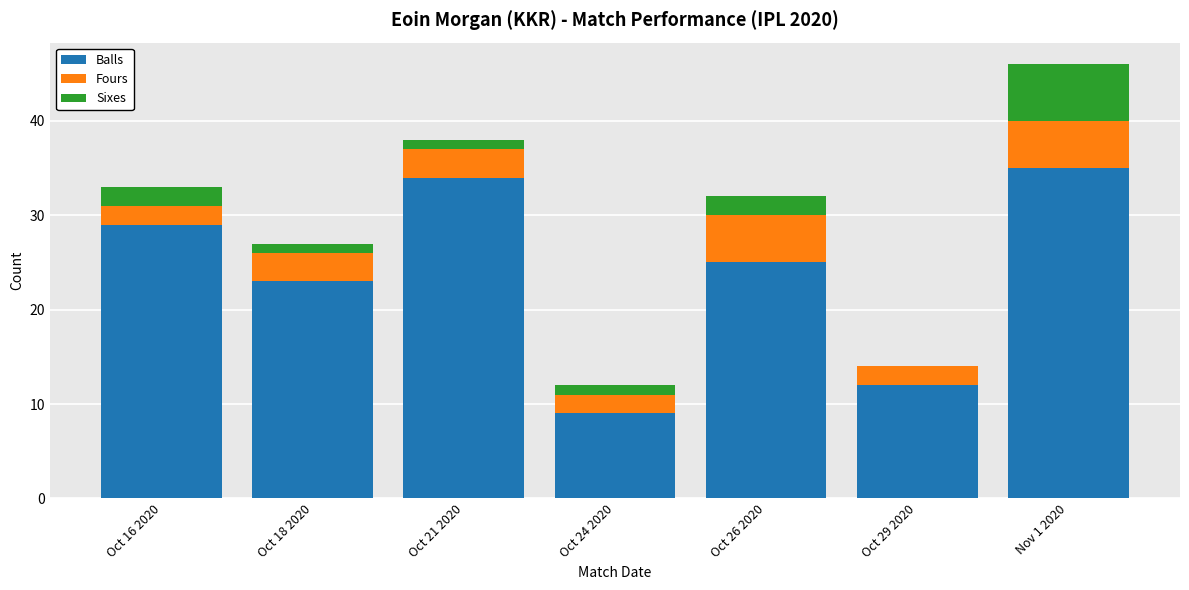

What are all the series names shown in the legend?

Balls, Fours, Sixes